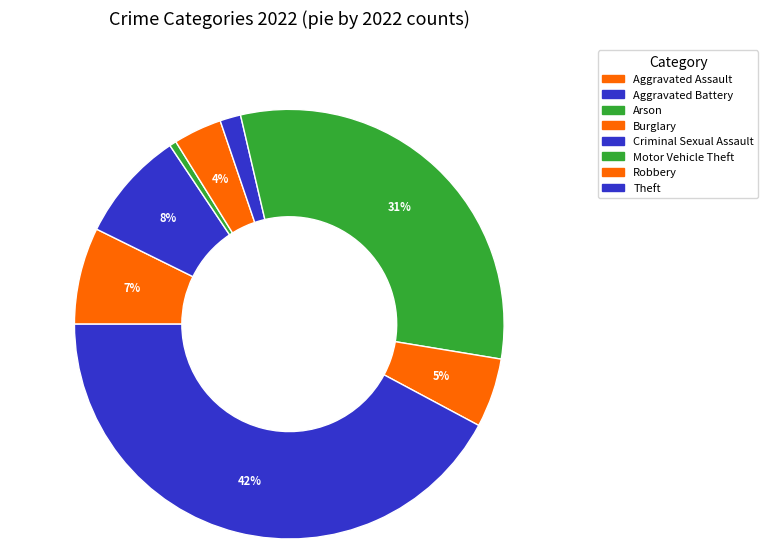

How many segments does this pie chart have?

8